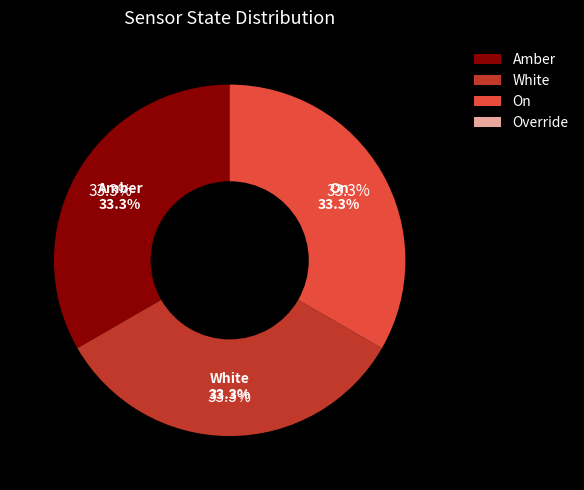

The White slice represents 42% of the pie. True or false?

False